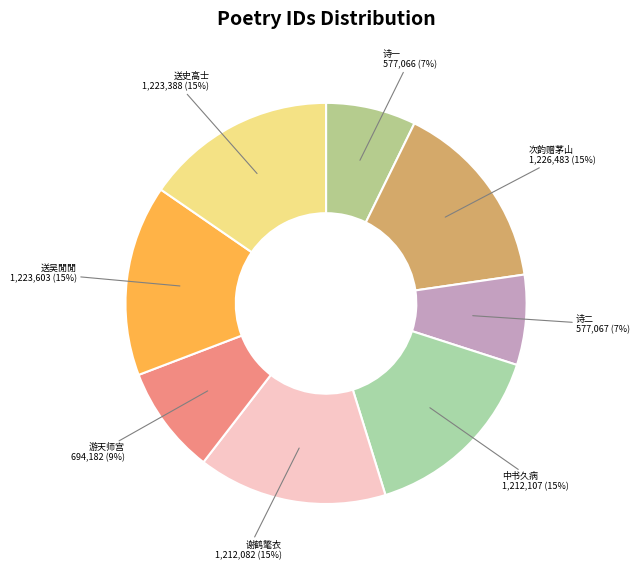

Count the number of slices in the pie.

8